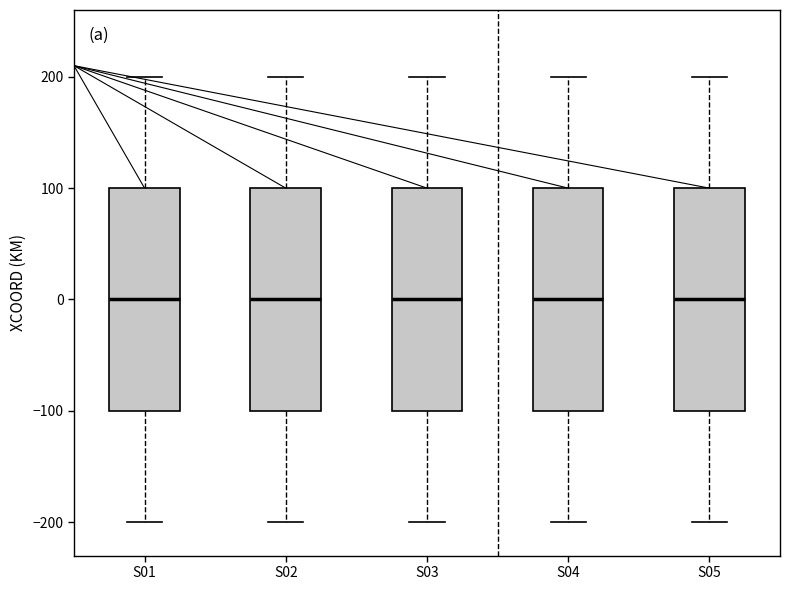

Reading left to right, read every box against the y-axis: the position of its median line, the range the box covers, and the ends of its whiskers. The values are not printed on the chart, so give them approximately, as read against the axis.

S01: median 0, box -100 to 100, whiskers -200 to 200
S02: median 0, box -100 to 100, whiskers -200 to 200
S03: median 0, box -100 to 100, whiskers -200 to 200
S04: median 0, box -100 to 100, whiskers -200 to 200
S05: median 0, box -100 to 100, whiskers -200 to 200